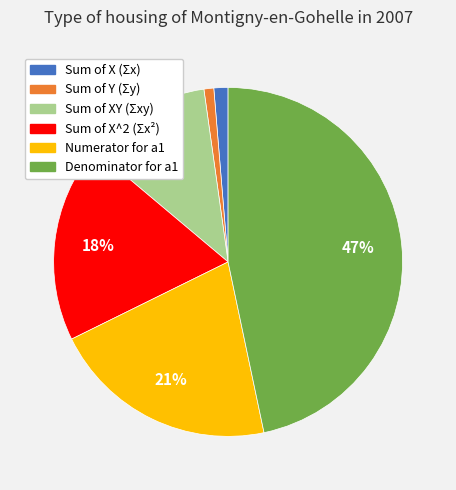

Does any single category account for the majority?

No